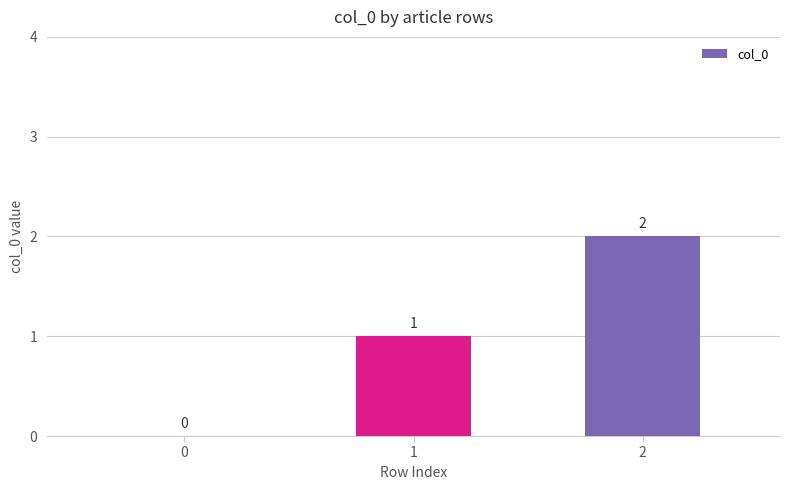

Is it true that the value at 1 is 0?

False